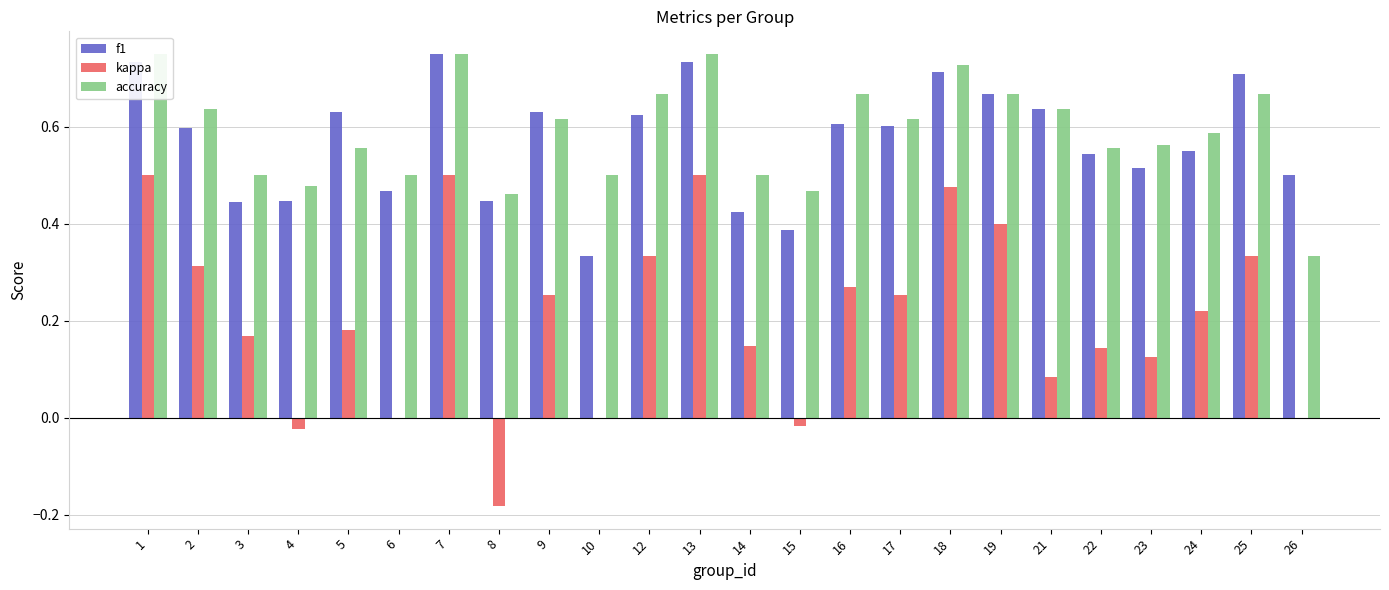

Which series has the largest total across all categories?

accuracy